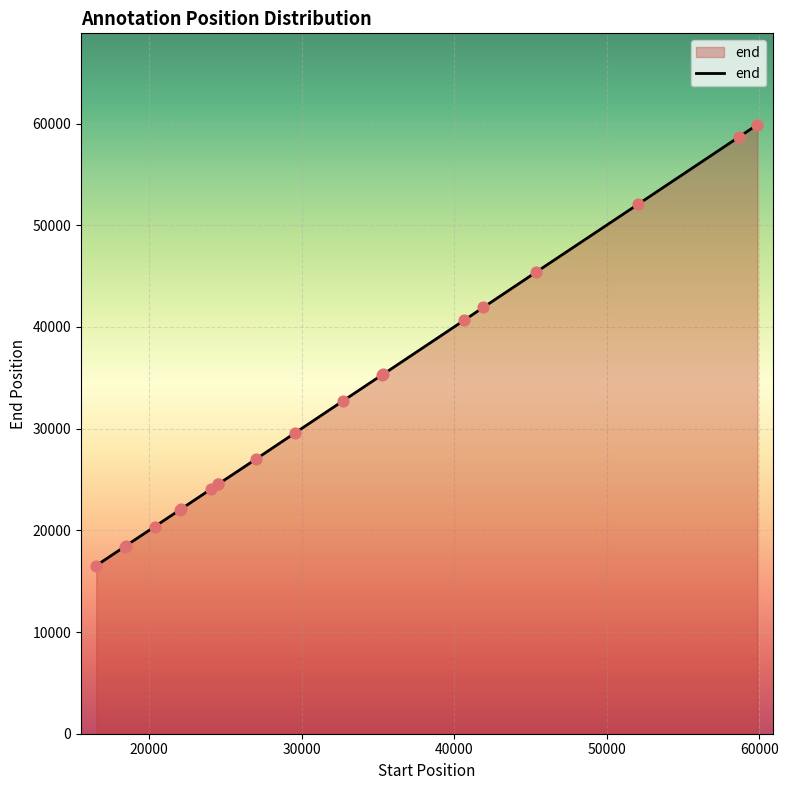

What is the minimum value shown in the chart?

16537